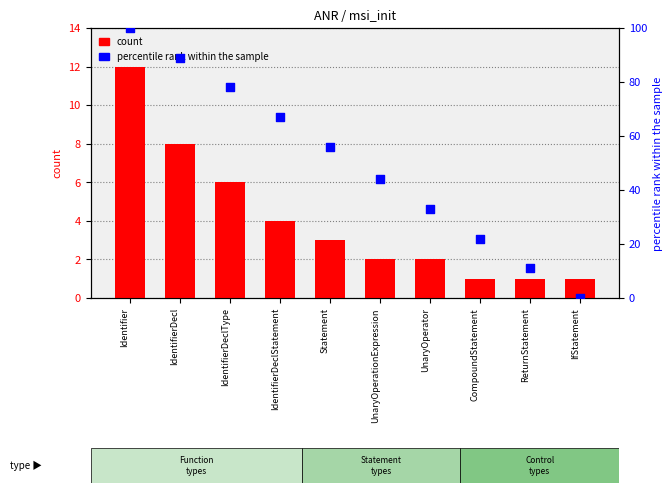

What are all the series names shown in the legend?

count, percentile rank within the sample